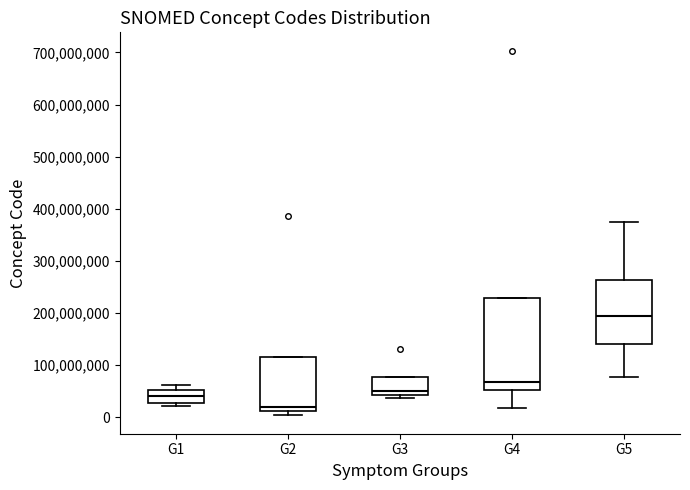

Where does the upper whisker of the box for G5 end on the y-axis? The values are not printed on the chart, so give them approximately, as read against the axis.

370000000